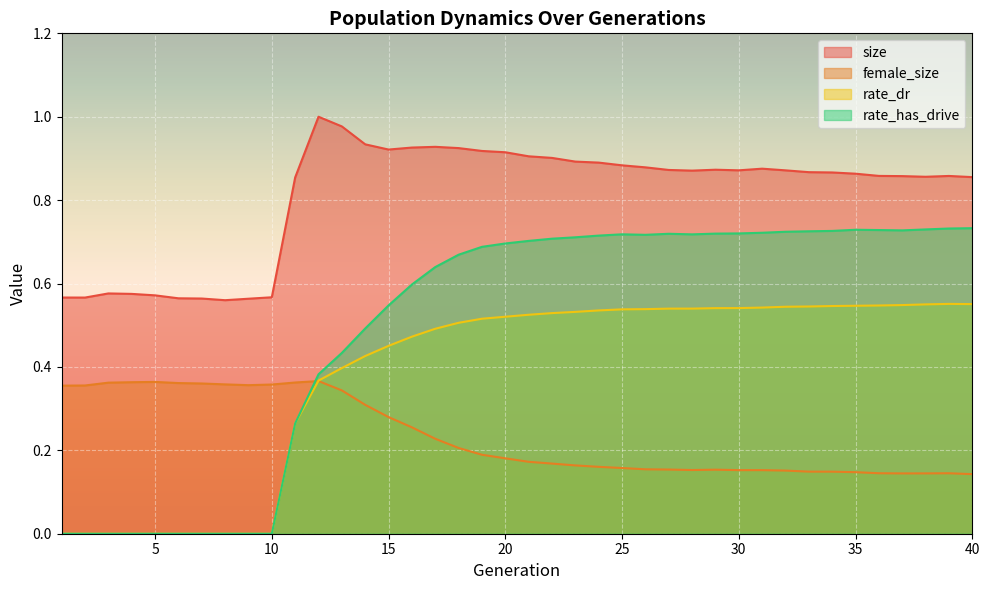

What is the value of the rate_has_drive point at the 21st from the left?

0.7